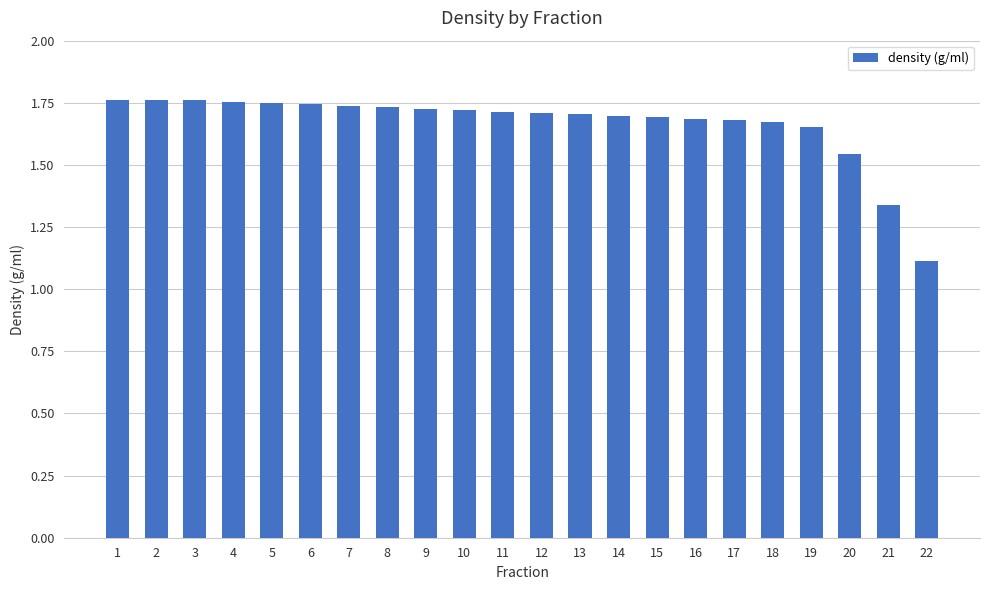

Are the bars grouped side by side (vs. stacked)?

No